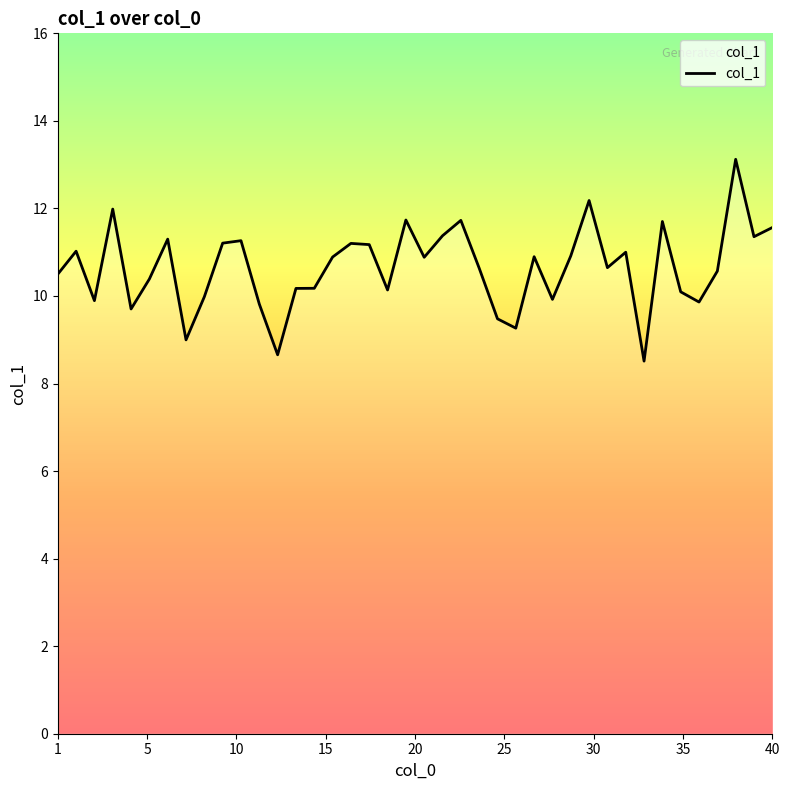

What is the difference between the maximum and minimum values?

4.6